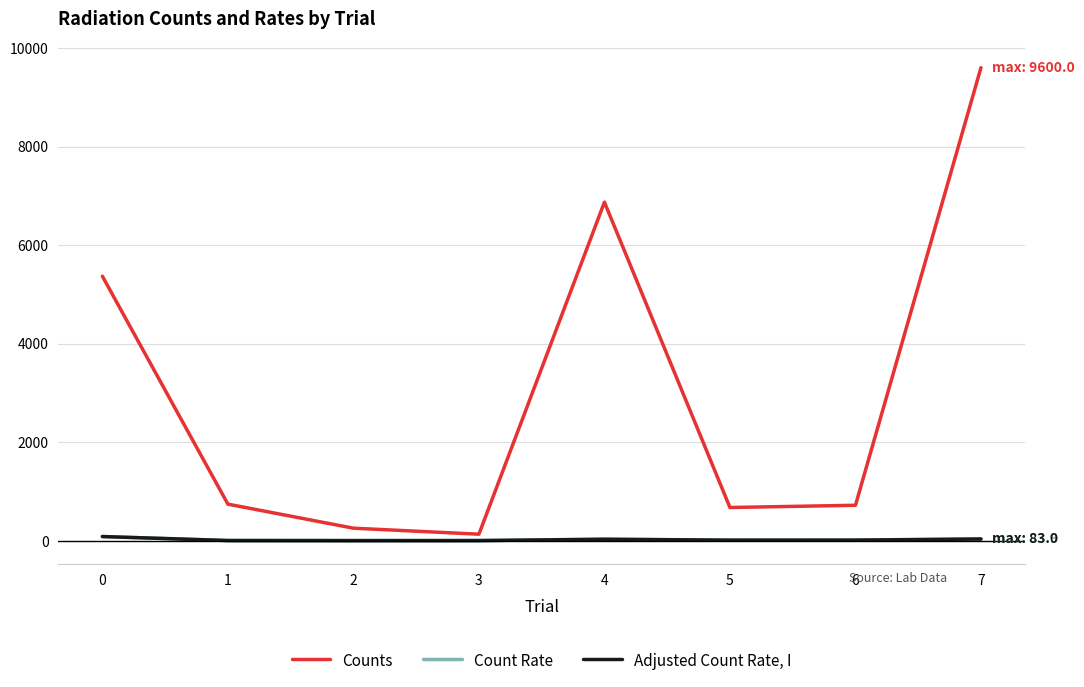

Which series changed the most between 4 and 7?

Counts